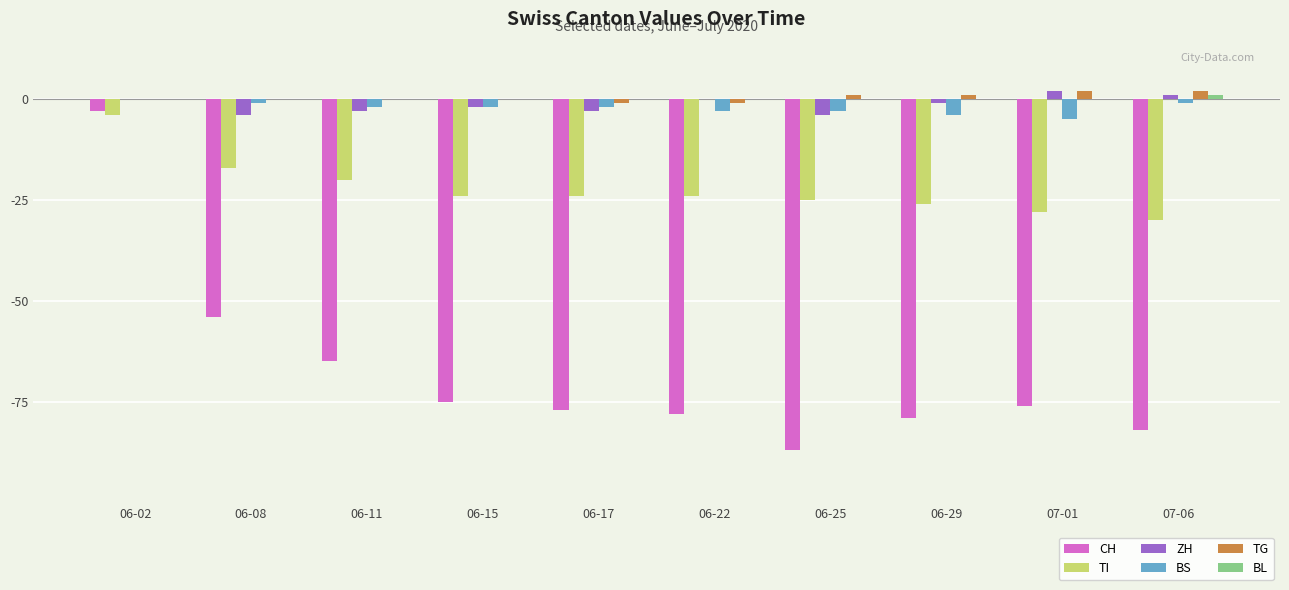

Is it true that TG equals 1 at 06-25?

True